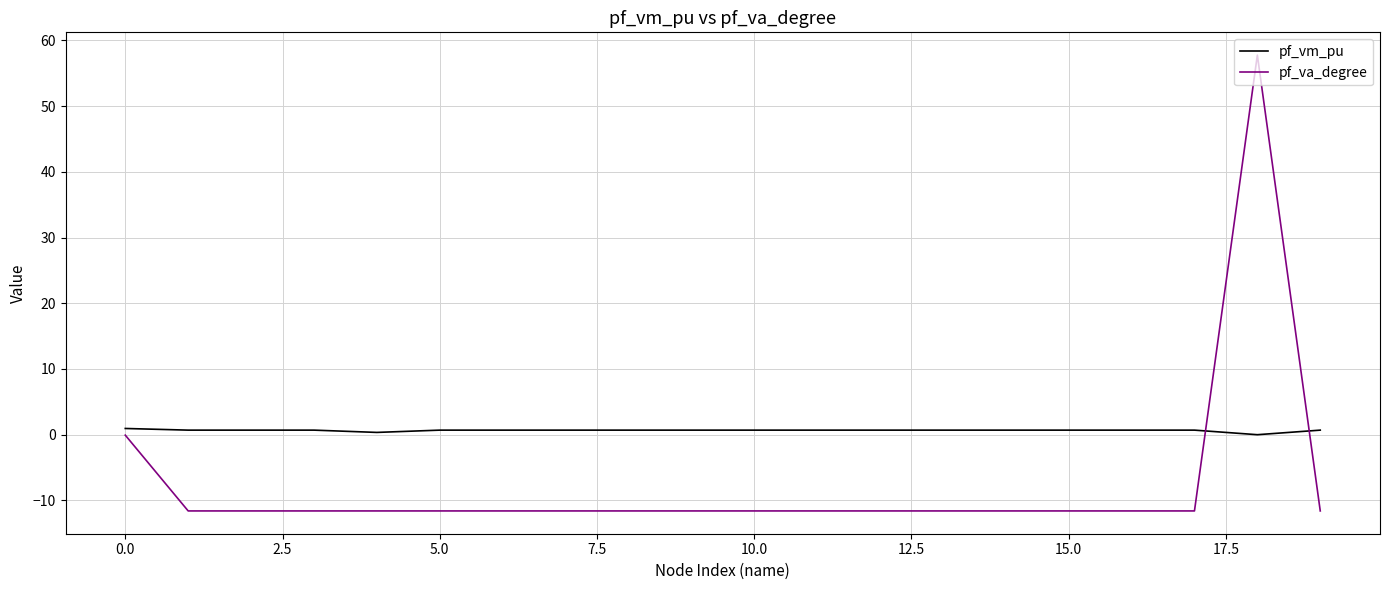

How many times do pf_va_degree and pf_vm_pu cross each other?

2